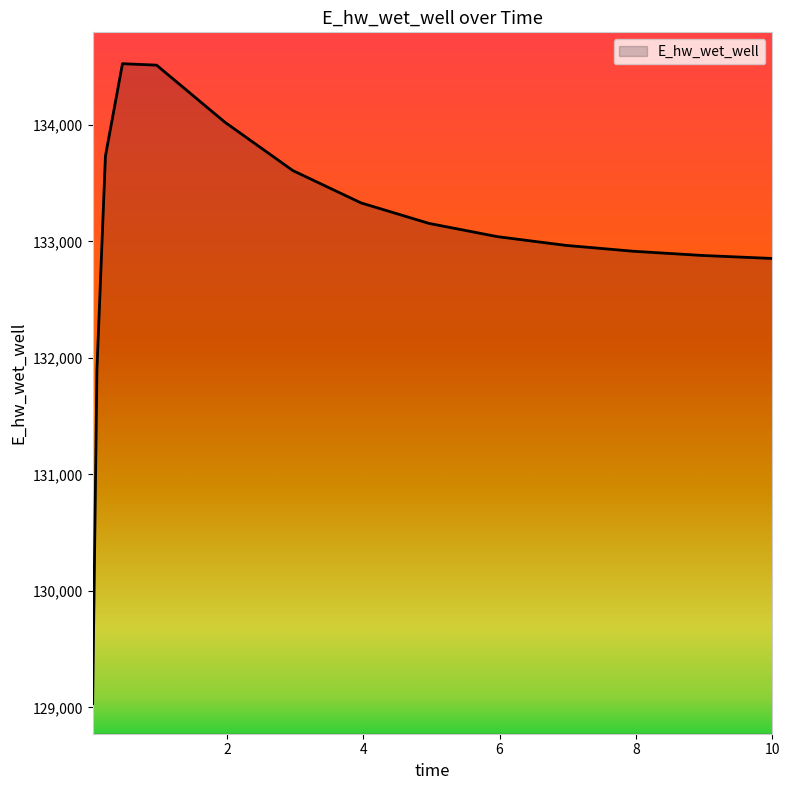

What is the average value?

133022.4